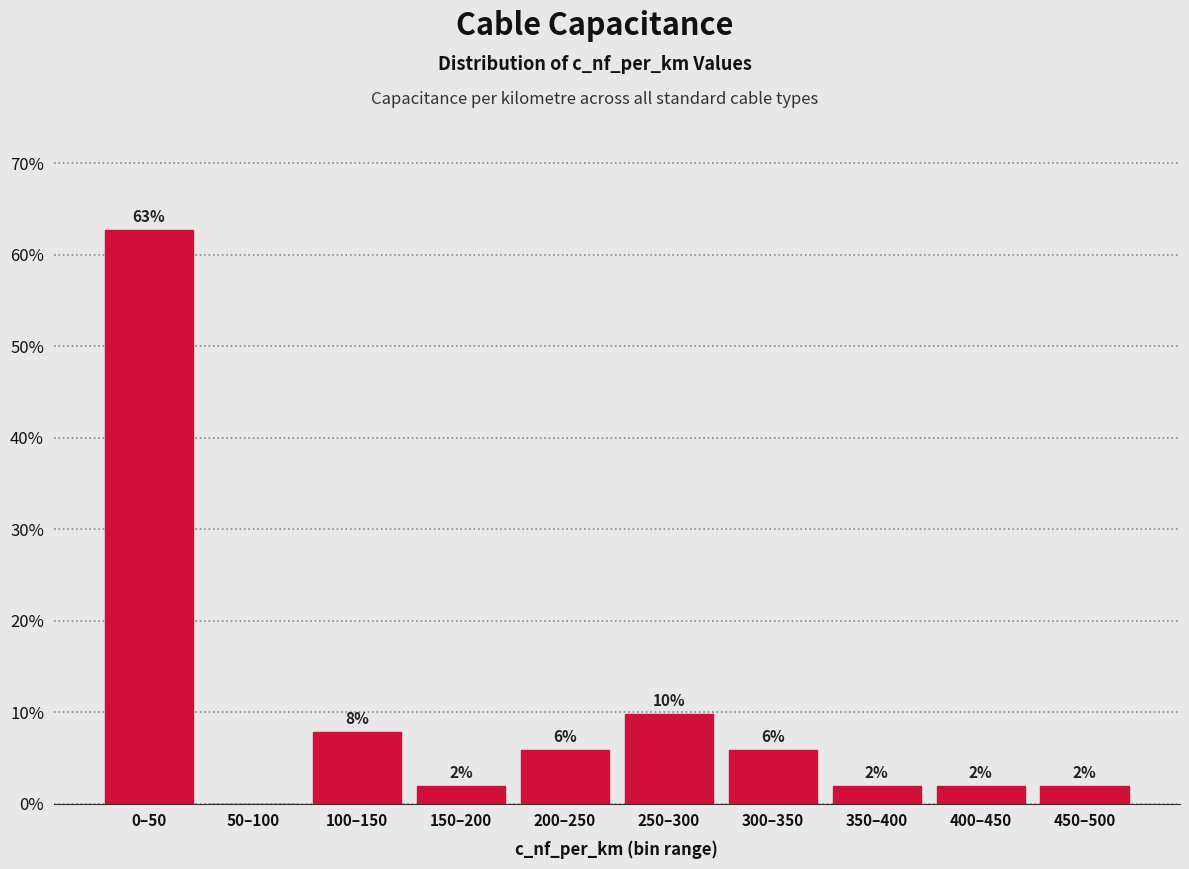

What is the greatest value displayed?

62.7